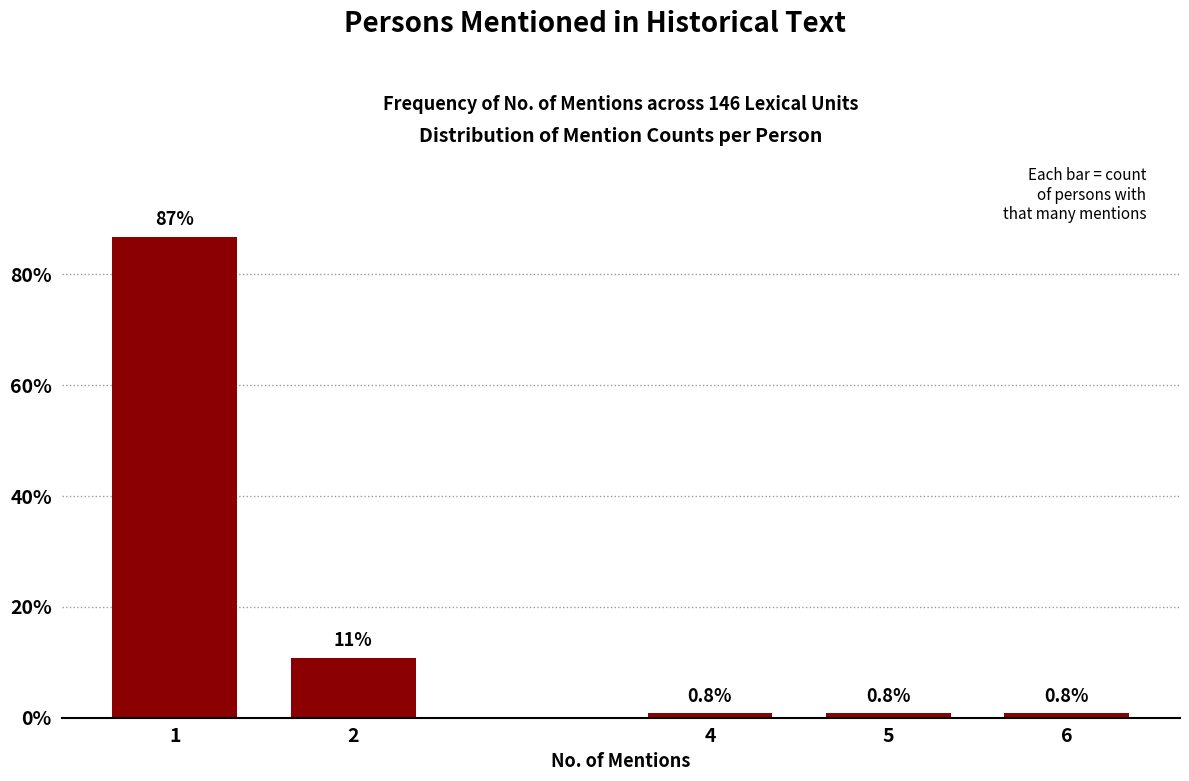

Reading left to right, list all the values displayed in this chart.

86.8	10.9	0.8	0.8	0.8